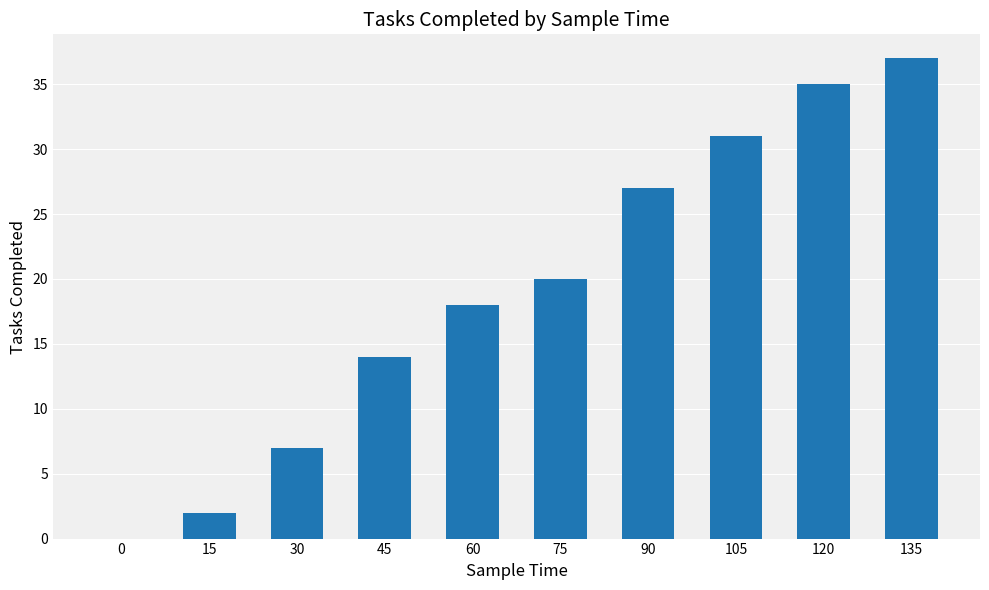

Read the value at 75, to the nearest 5.

20